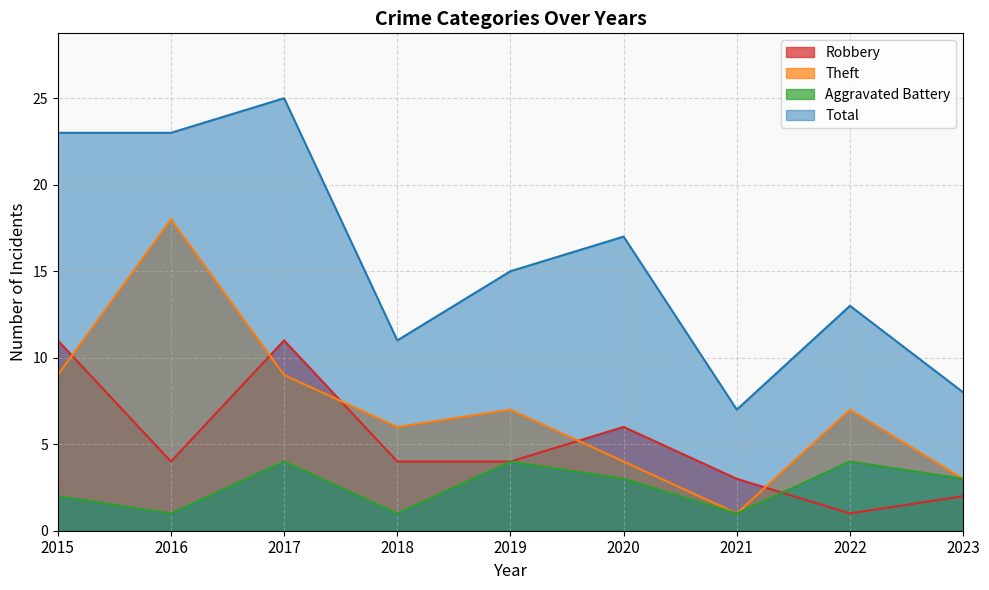

At which category is the sum across all series the highest?

2017